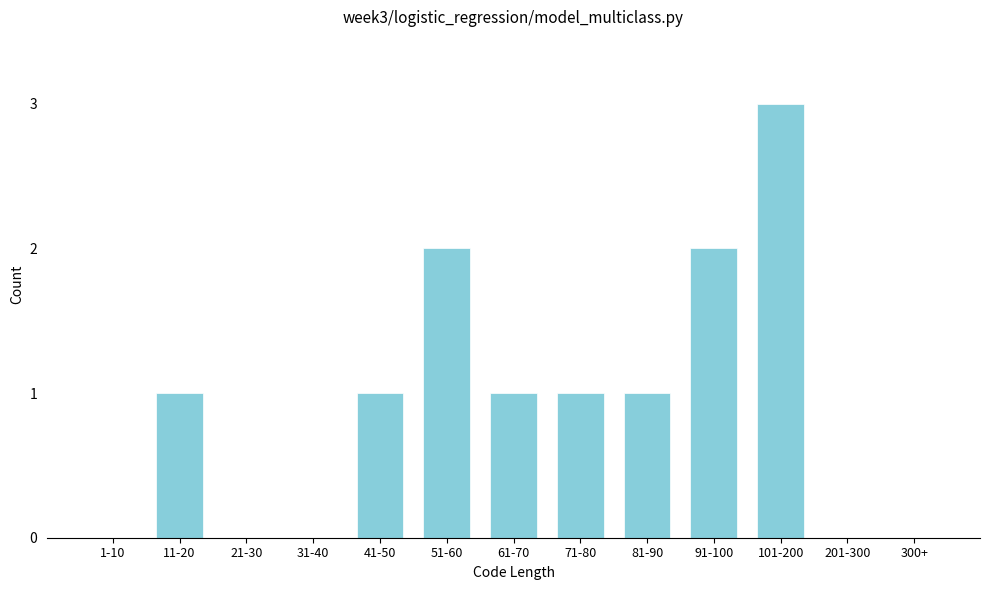

Reading left to right, extract all data points from this chart.

1-10=0	11-20=1	21-30=0	31-40=0	41-50=1	51-60=2	61-70=1	71-80=1	81-90=1	91-100=2	101-200=3	201-300=0	300+=0